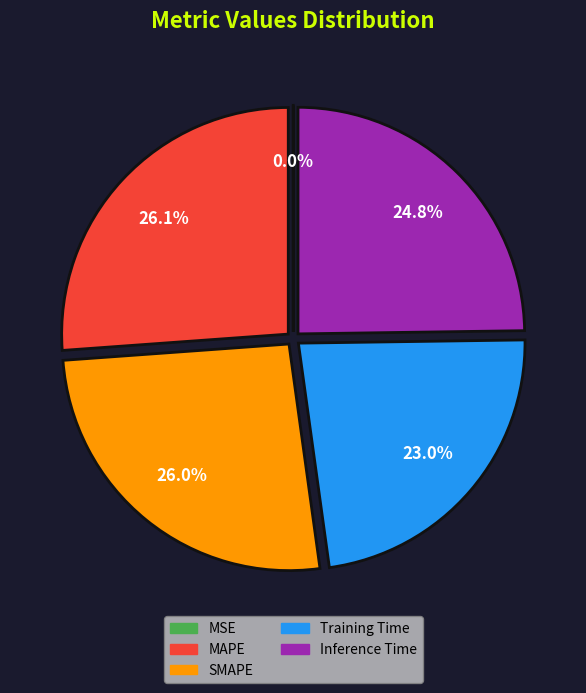

To the nearest percent, what is the average slice percentage?

20%